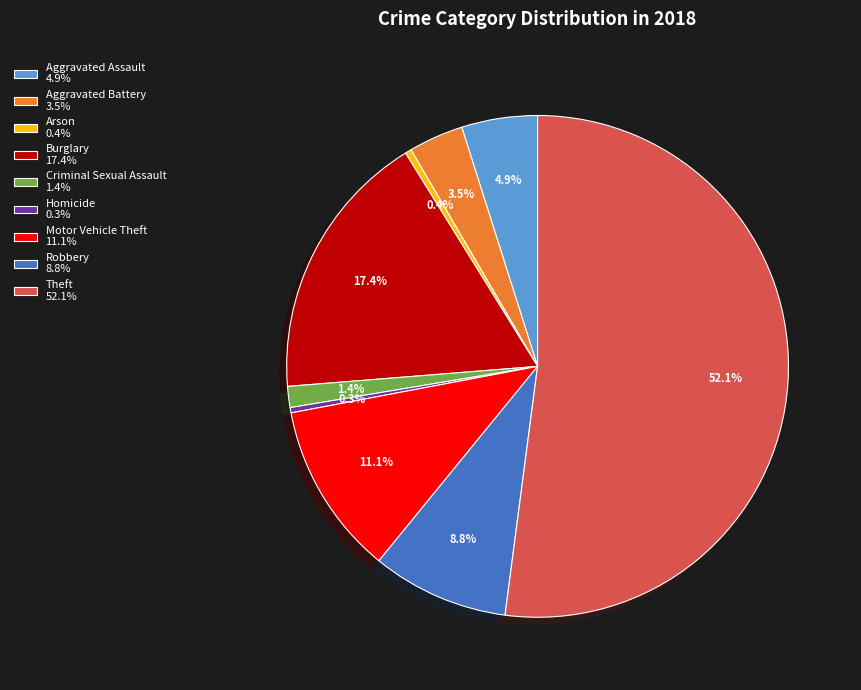

How much of the chart is everything except Criminal Sexual Assault?

98.6%